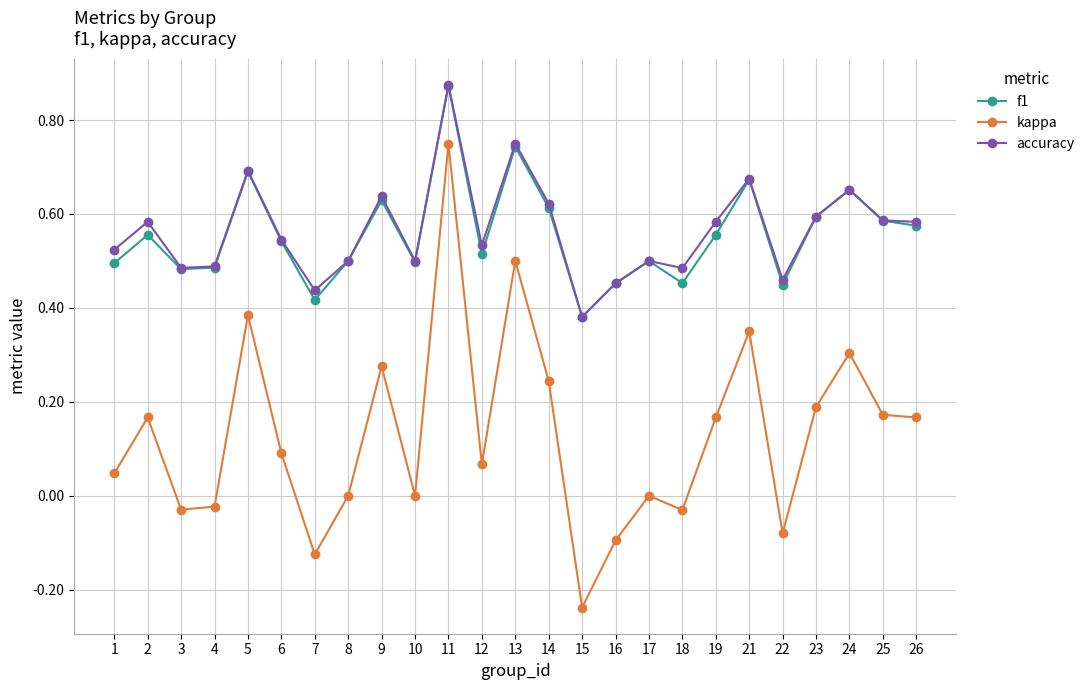

Which category has the highest value in the kappa series?

11